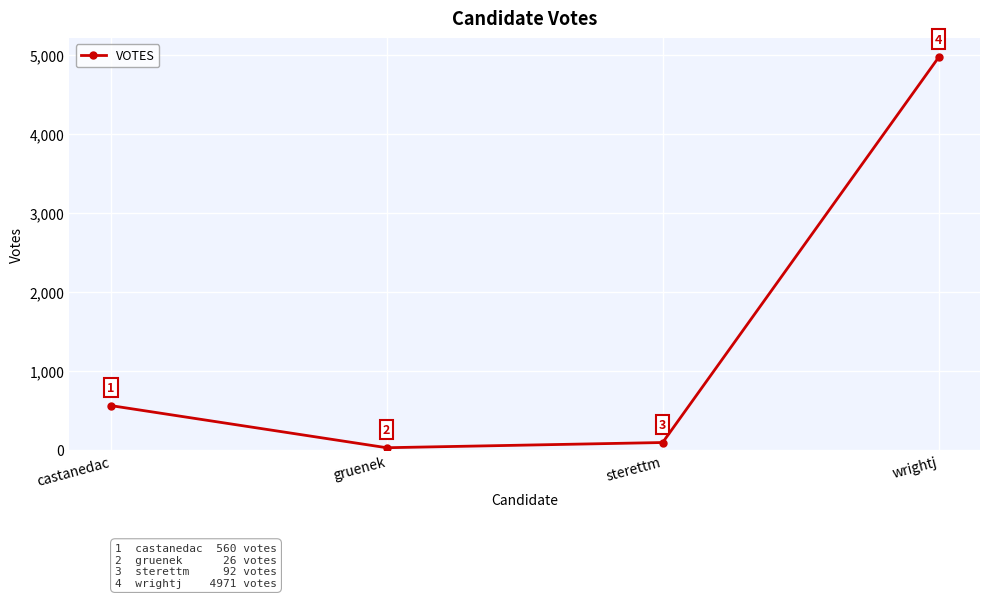

Where is the first local minimum?

gruenek